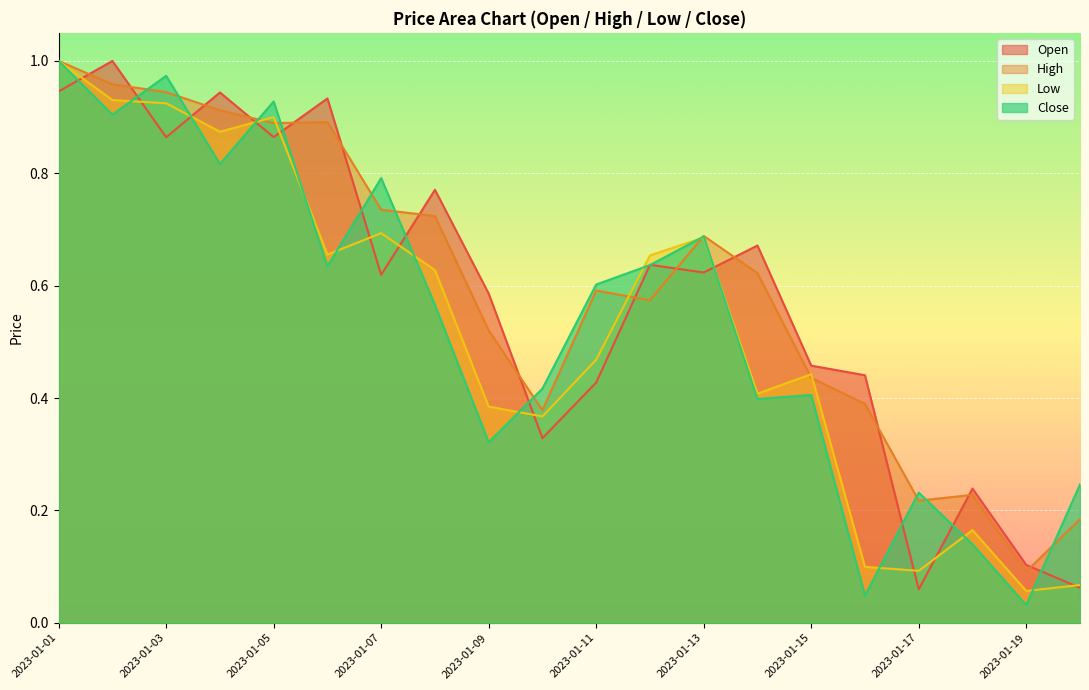

What is the difference between the highest and lowest values at 2023-01-17?

0.2